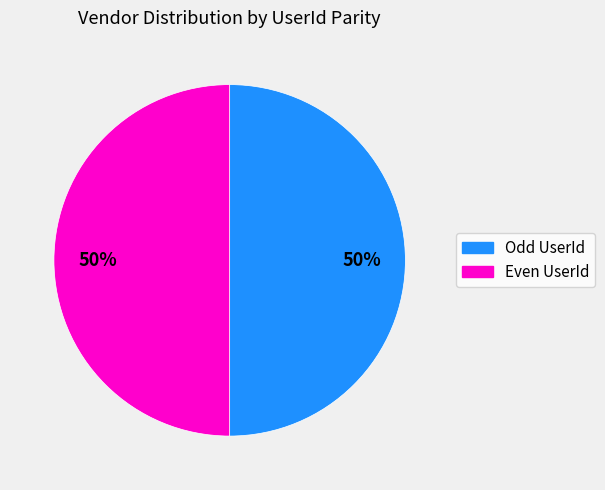

The Even UserId slice represents 58% of the pie. True or false?

False